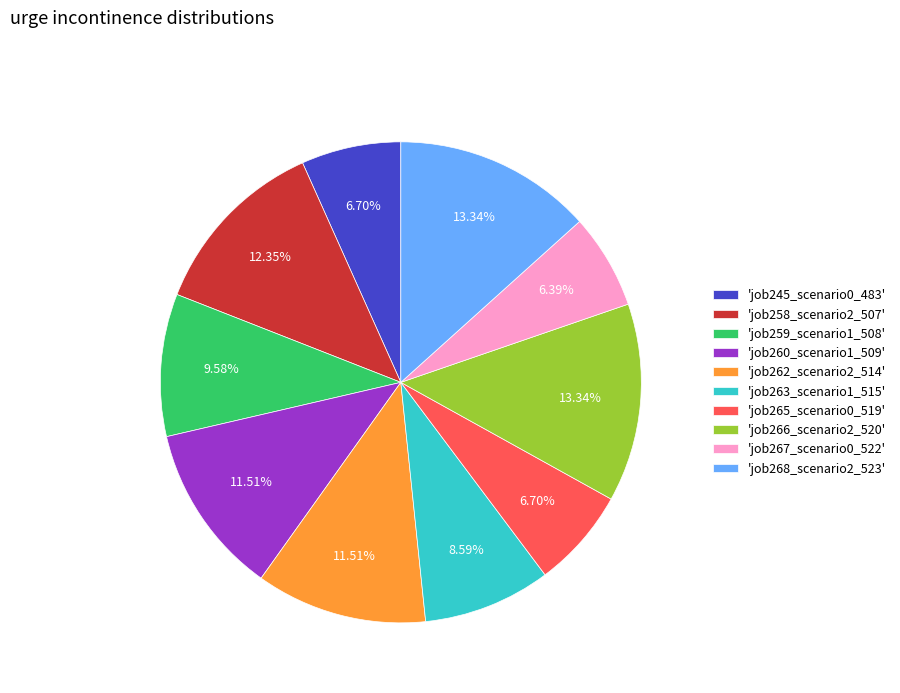

Is the sum of 'job267_scenario0_522' and 'job245_scenario0_483' greater than half?

No